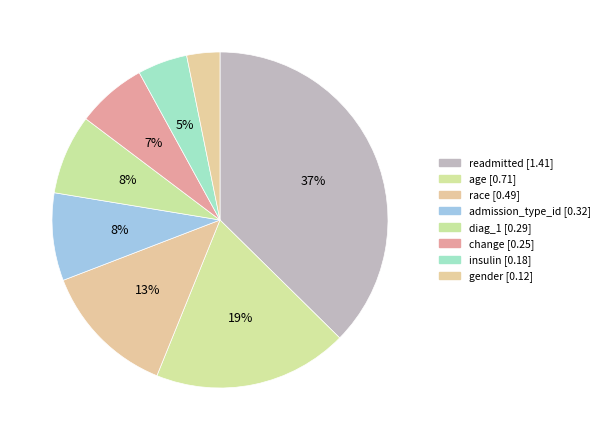

Does diag_1 represent more than half of the total?

No